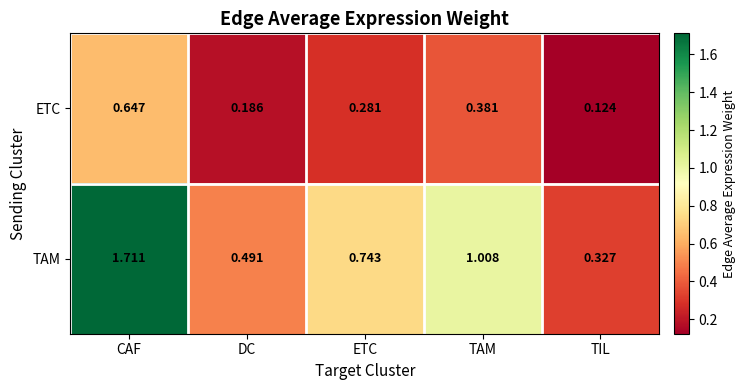

Where is ETC nearest to the value 0?

TIL